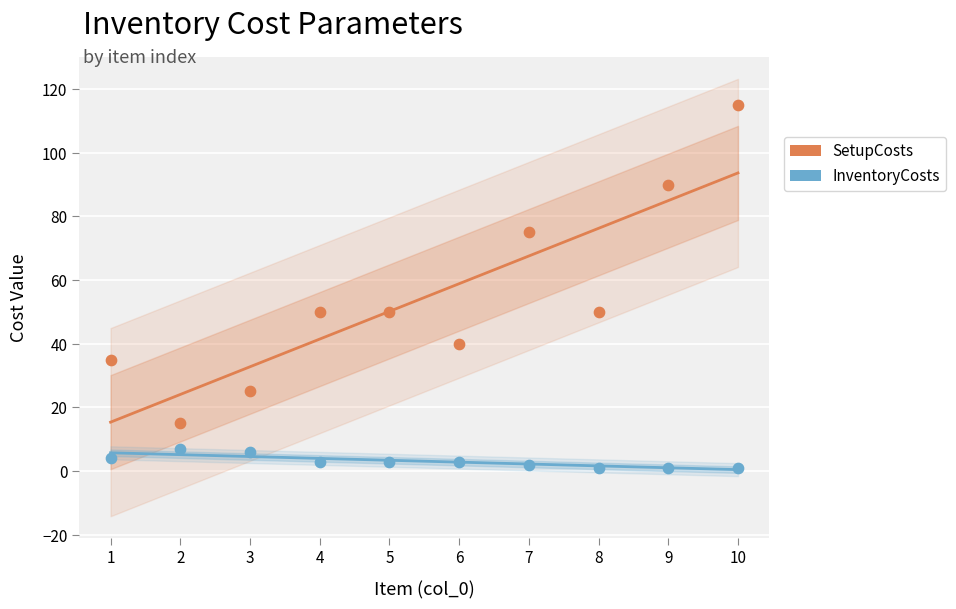

At how many categories does at least one series exceed 46?

6